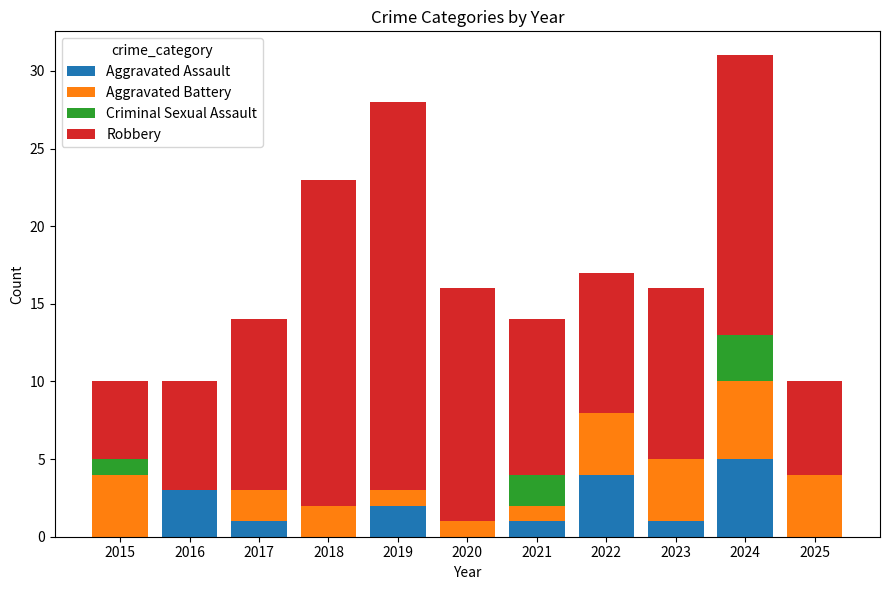

True or false: Aggravated Assault has a value of 2 at 2016.

False